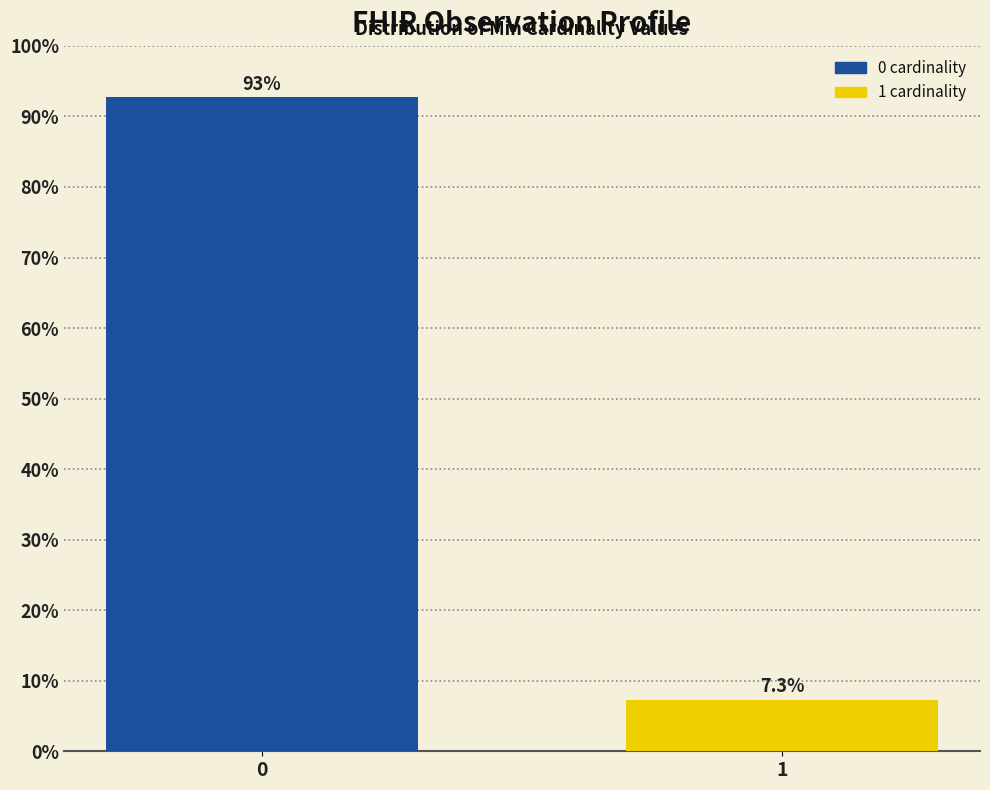

Reading left to right, transcribe all the data shown in this chart.

0=92.7	1=7.3